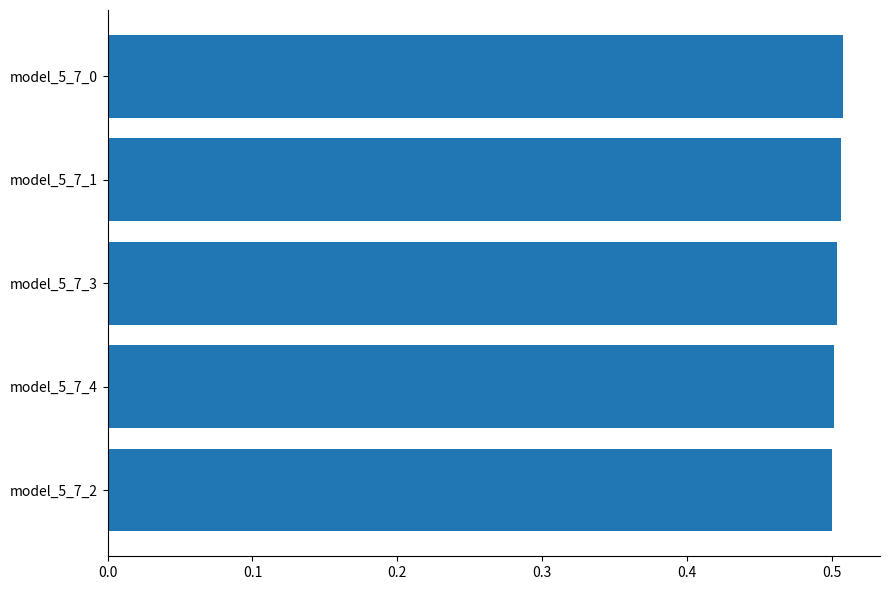

How many series are shown in this chart?

1